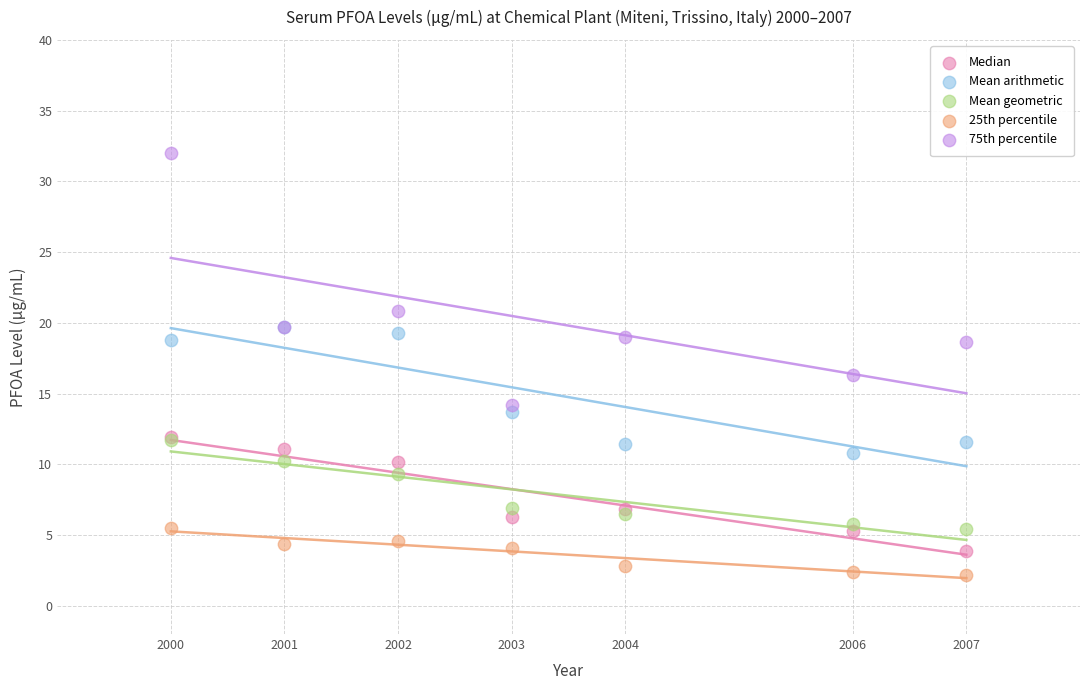

Across all series, what Y value is closest to 17?

16.3